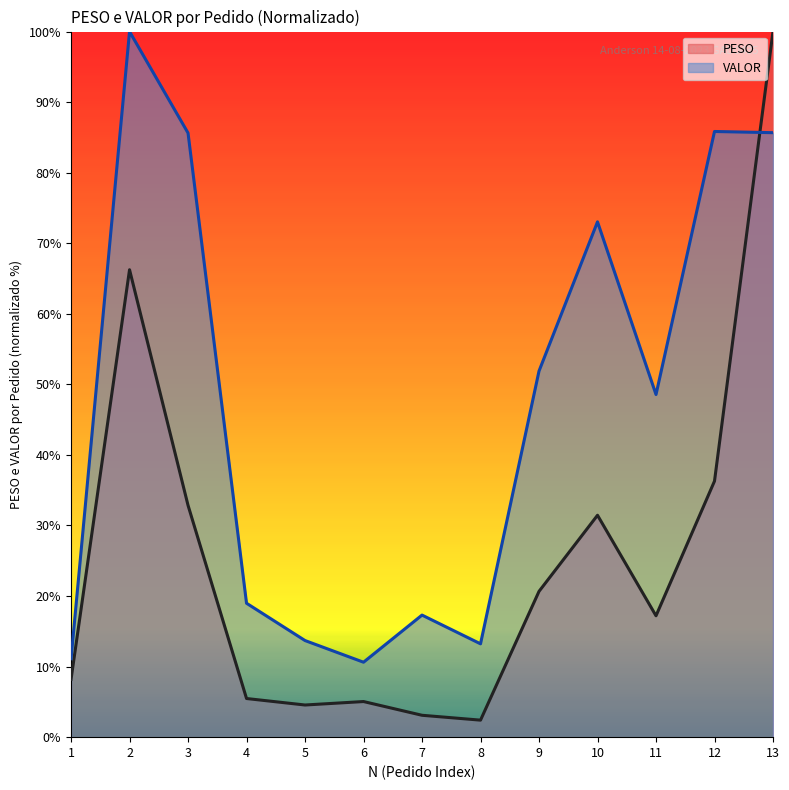

How many lines are shown in the chart?

2